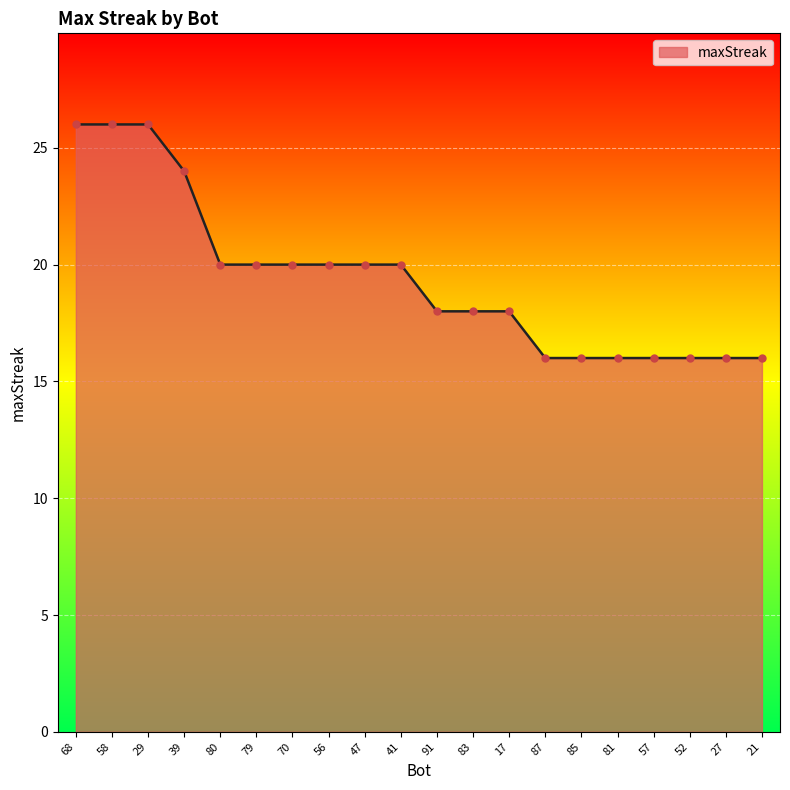

Which has a higher value, 56 or 68?

68